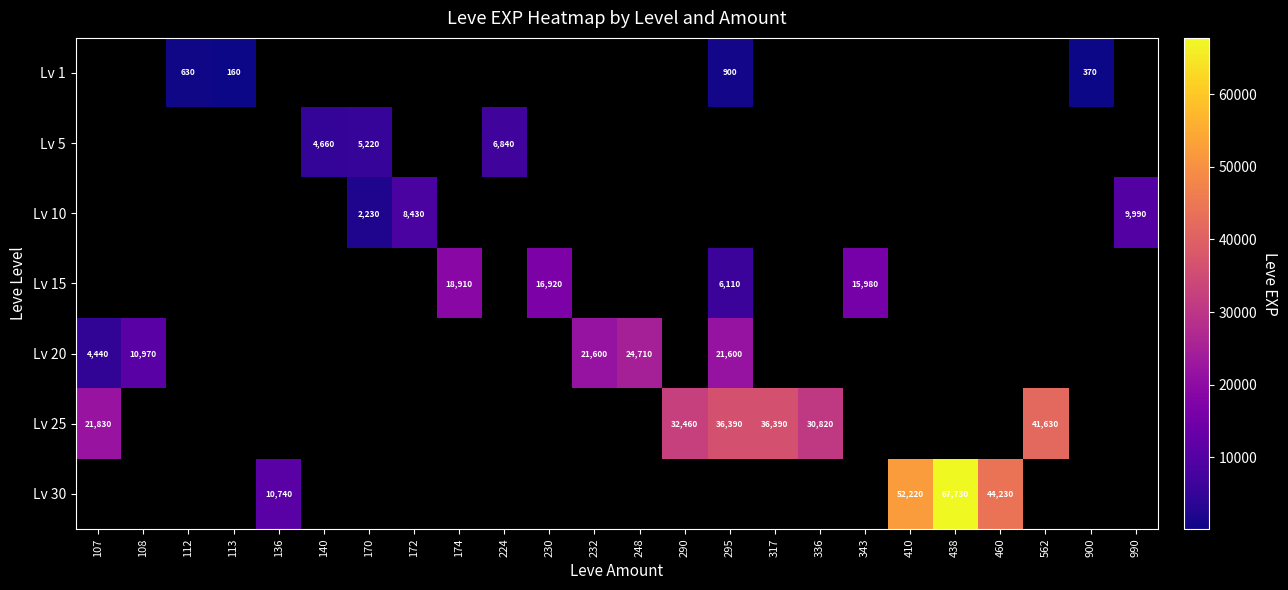

True or false: Lv 5 has a value of 4660 at 140.

True